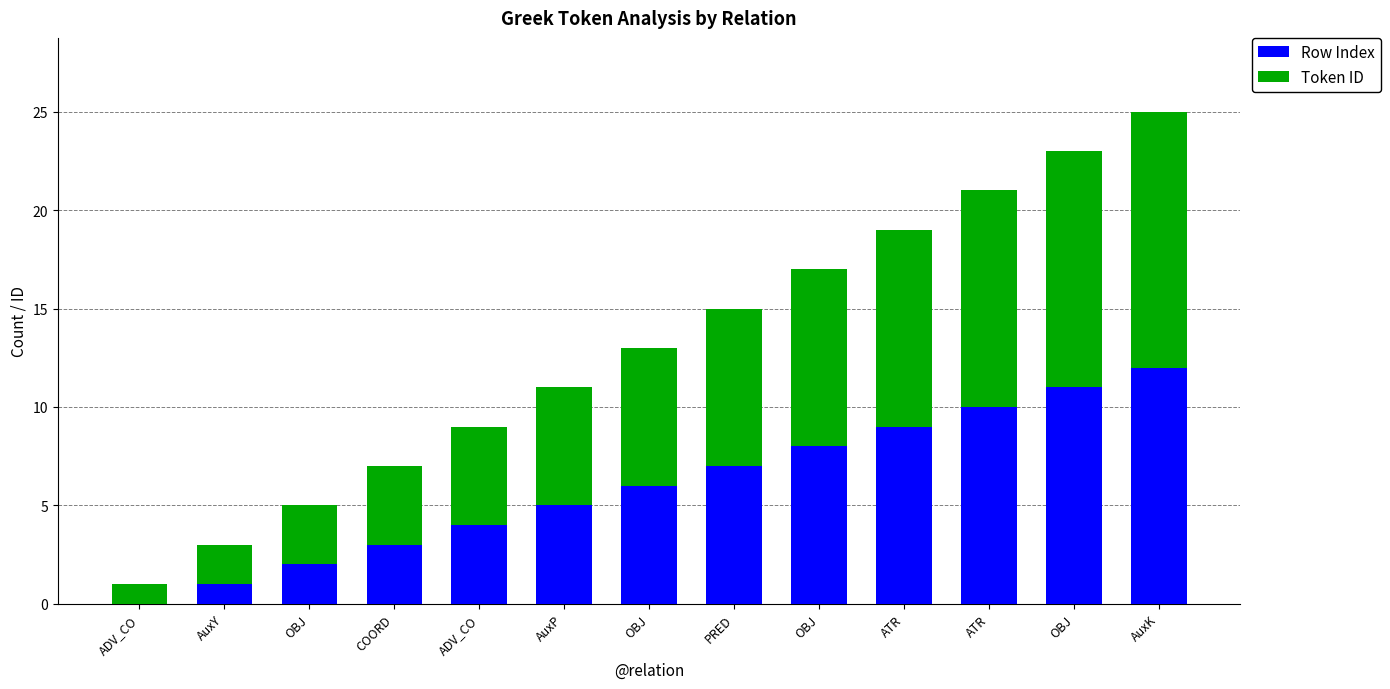

Which series has the largest range (max minus min)?

Row Index